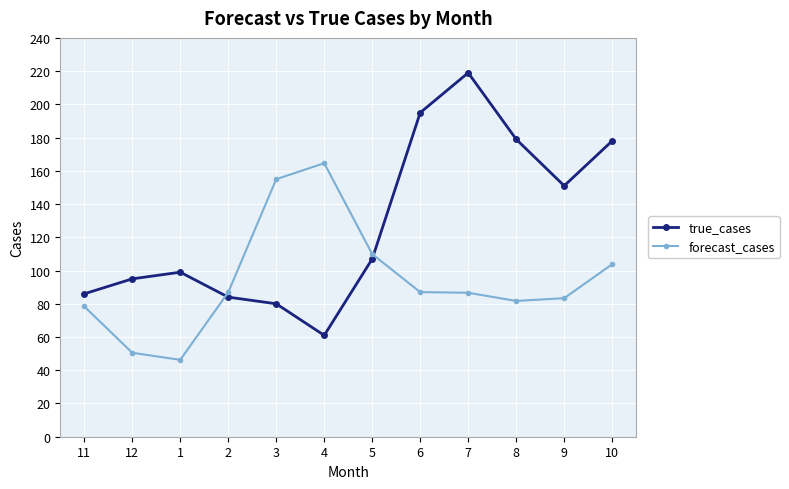

What are all the series names shown in the legend?

true_cases, forecast_cases